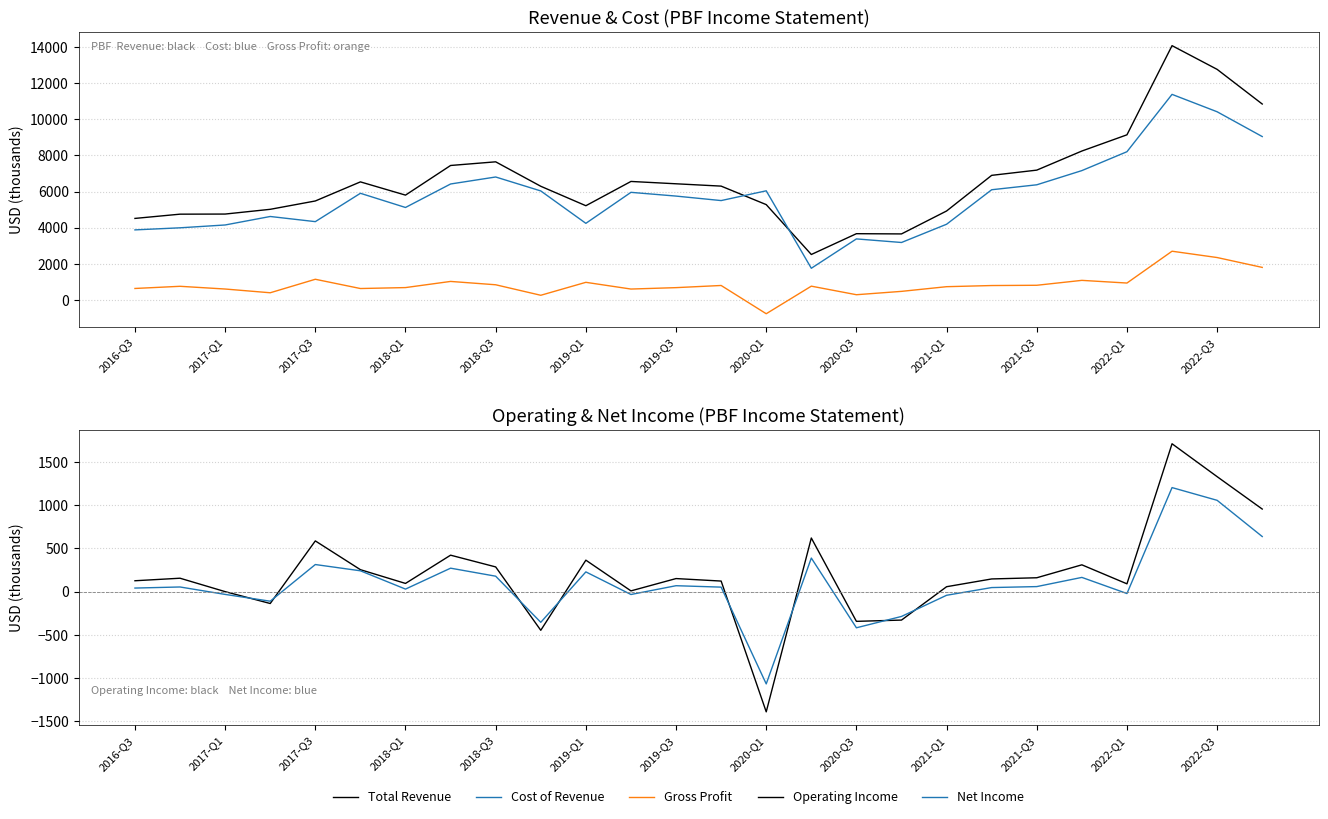

Which series has the largest range (max minus min)?

Total Revenue